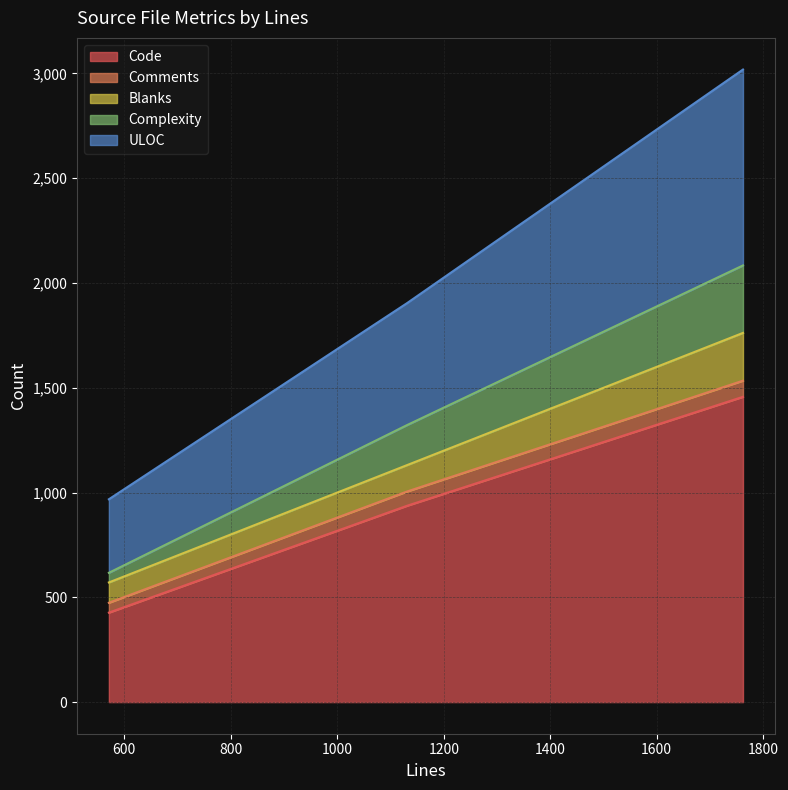

What is the sum of all ULOC values?

1868